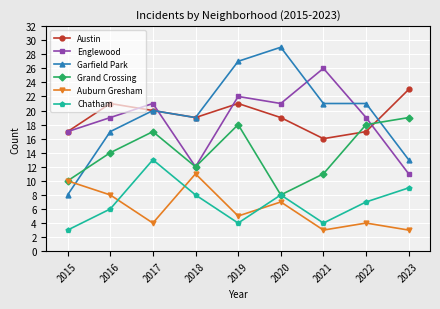

How many interior local valleys does the Grand Crossing series have?

2